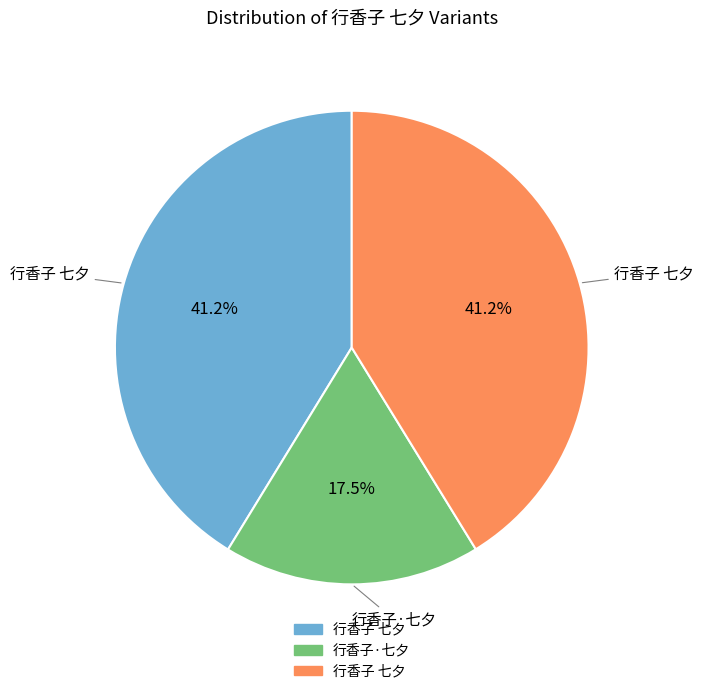

Is there a majority slice in this chart?

No